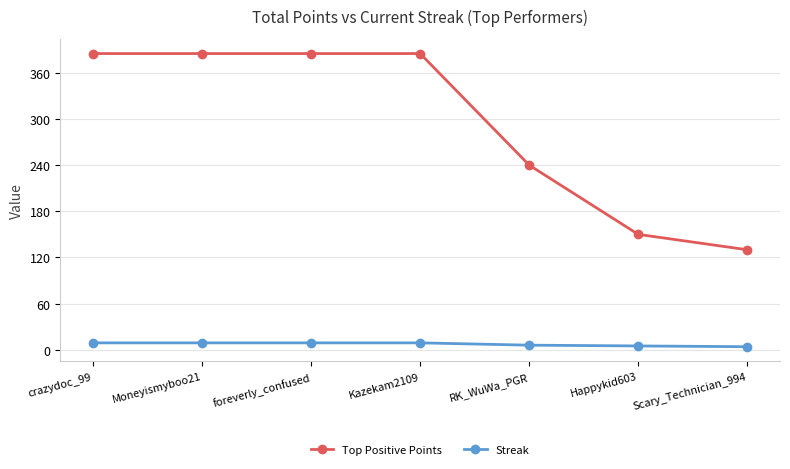

What is the total value across all series at Scary_Technician_994?

134